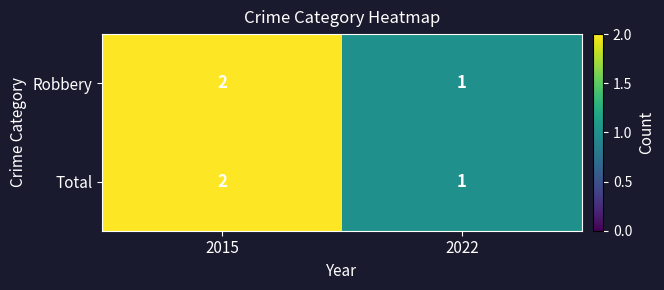

True or false: Robbery has a value of 1 at 2022.

True